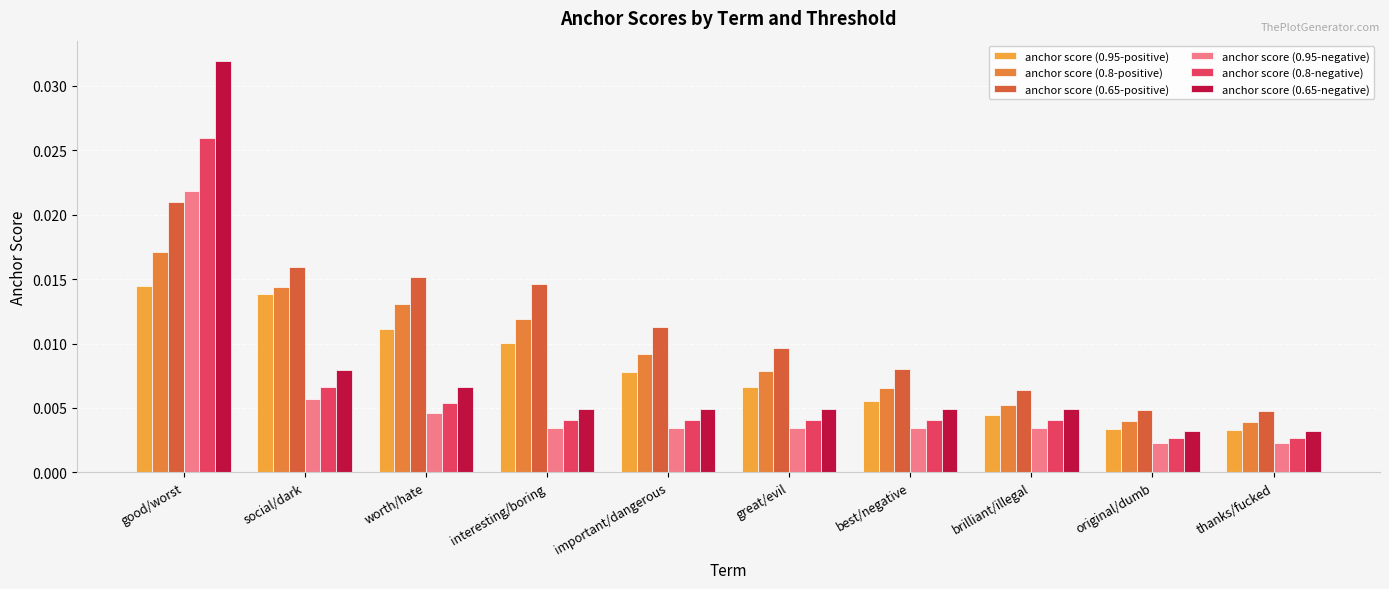

The value of anchor score (0.65-negative) at best/negative is 0.0. True or false?

False